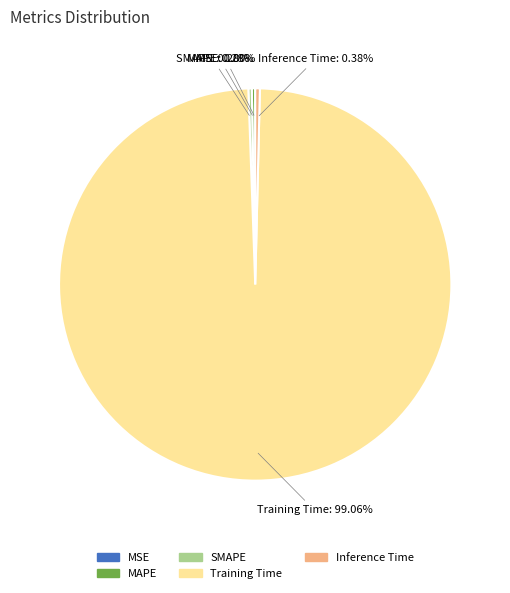

Is there any slice that represents more than half of the pie?

Yes